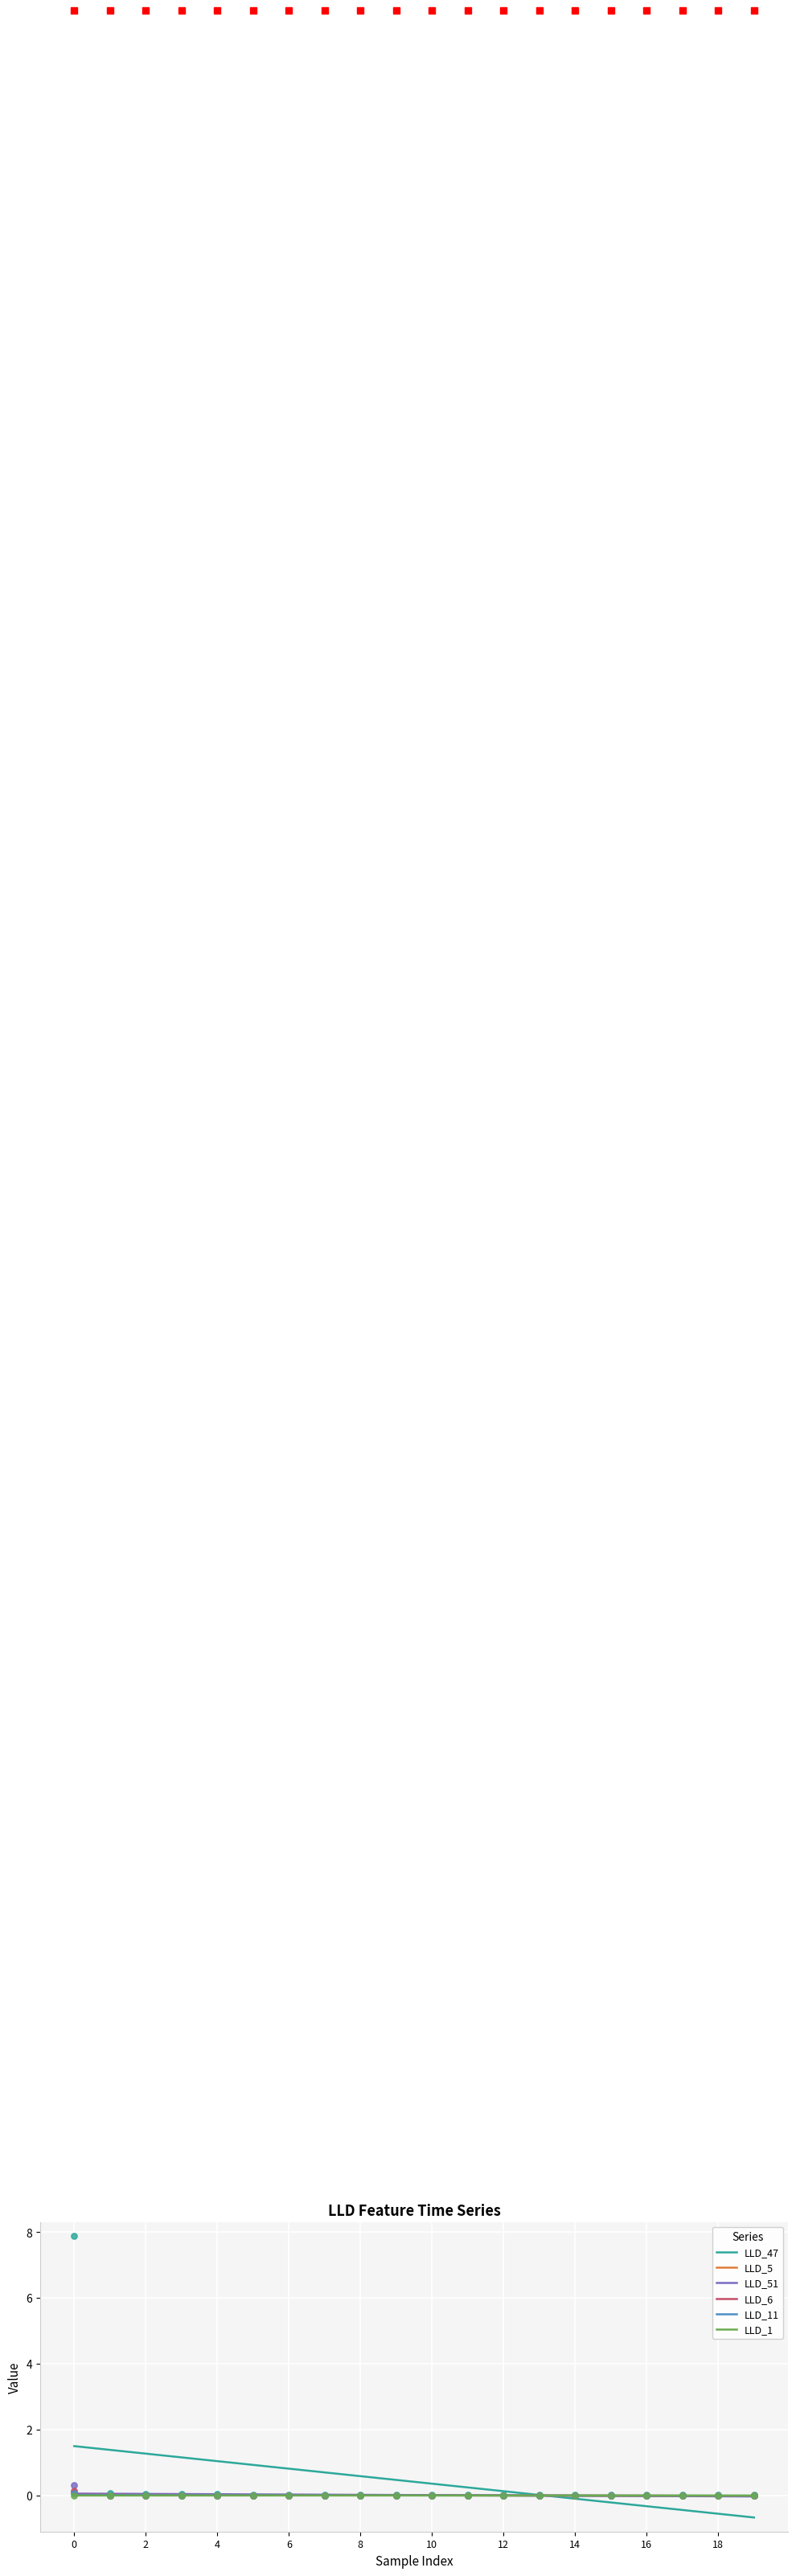

At how many categories does at least one series exceed 0?

20